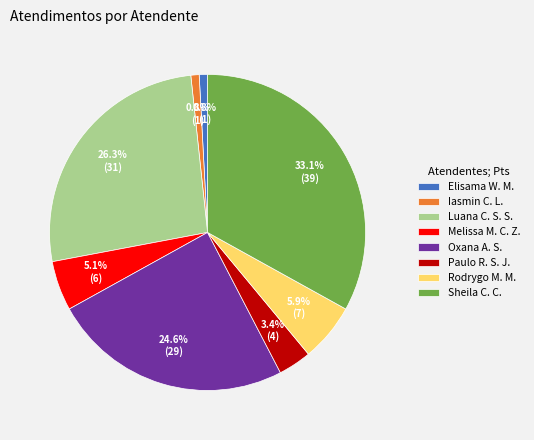

What is the largest slice in the pie chart?

Sheila C. C.